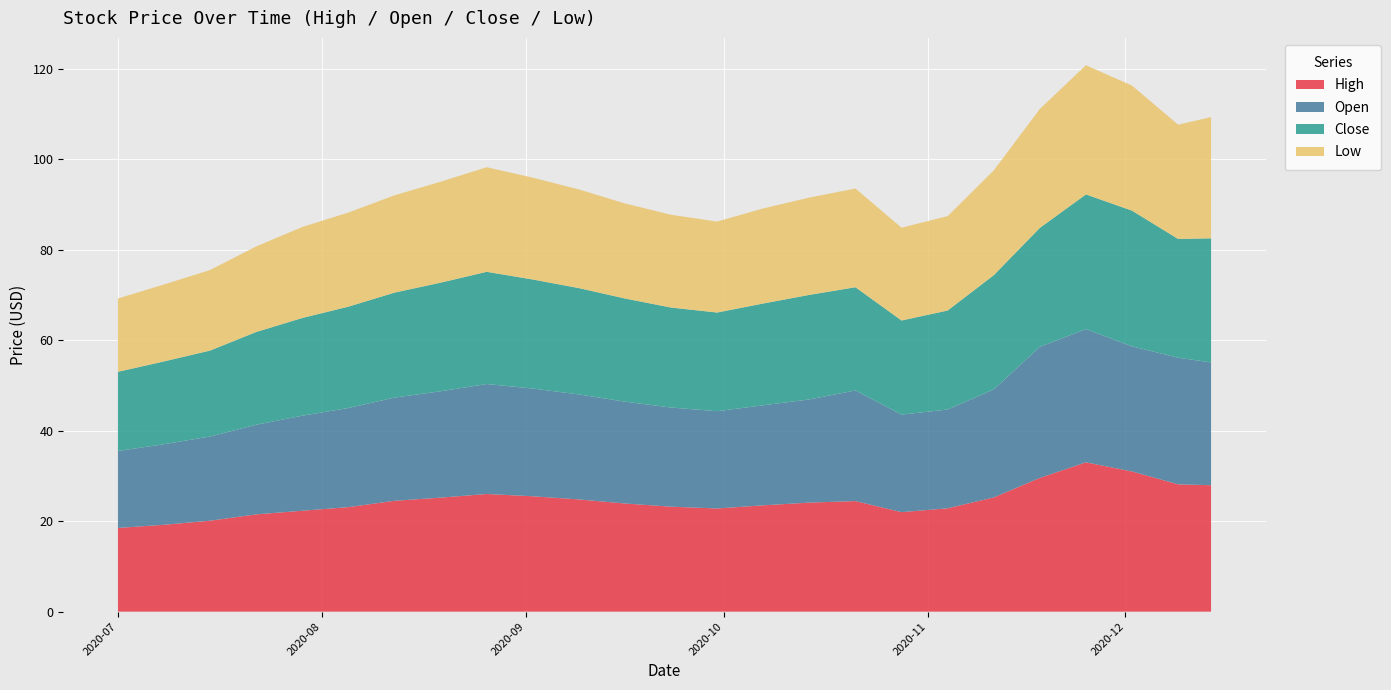

Reading right to left, what are all the values shown in this chart?

High: 27.9	28.1	31.0	33.0	29.6	25.2	22.8	22.0	24.4	24.1	23.5	22.8	23.2	23.9	24.8	25.5	26.0	25.2	24.5	23.1	22.3	21.5	20.1	19.2	18.5
Open: 27.1	28.0	27.6	29.4	29.0	23.9	21.8	21.6	24.4	22.8	22.1	21.5	21.9	22.5	23.2	23.8	24.3	23.5	22.8	21.9	21.0	19.8	18.6	17.8	17.0
Close: 27.4	26.2	30.0	29.8	26.3	25.2	21.9	20.8	22.8	23.1	22.5	21.8	22.1	22.8	23.5	24.1	24.8	24.0	23.2	22.4	21.6	20.5	19.0	18.3	17.5
Low: 26.8	25.2	27.6	28.6	26.3	23.2	20.9	20.5	21.8	21.5	21.0	20.1	20.5	21.0	21.8	22.5	23.1	22.3	21.5	20.8	20.1	18.9	17.8	17.0	16.2